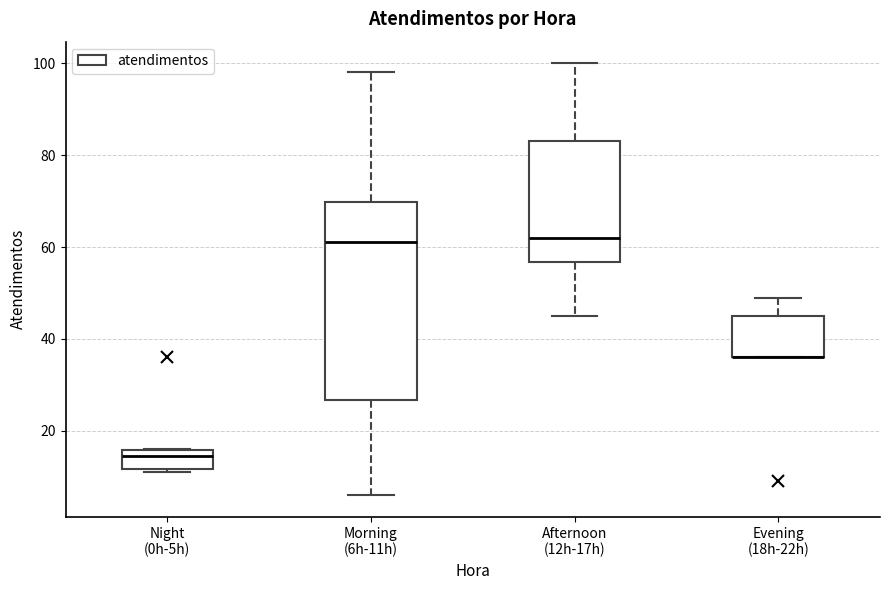

Reading left to right, read every box against the y-axis: the position of its median line, the range the box covers, and the ends of its whiskers. The values are not printed on the chart, so give them approximately, as read against the axis.

Night (0h-5h): median 14, box 12 to 16, whiskers 12 (just below the box's lower edge) to 16
Morning (6h-11h): median 62, box 26 to 70, whiskers 6 to 98
Afternoon (12h-17h): median 62, box 56 to 84, whiskers 46 to 100
Evening (18h-22h): median 36 (drawn on the box's lower edge), box 36 to 46, whiskers 36 to 50